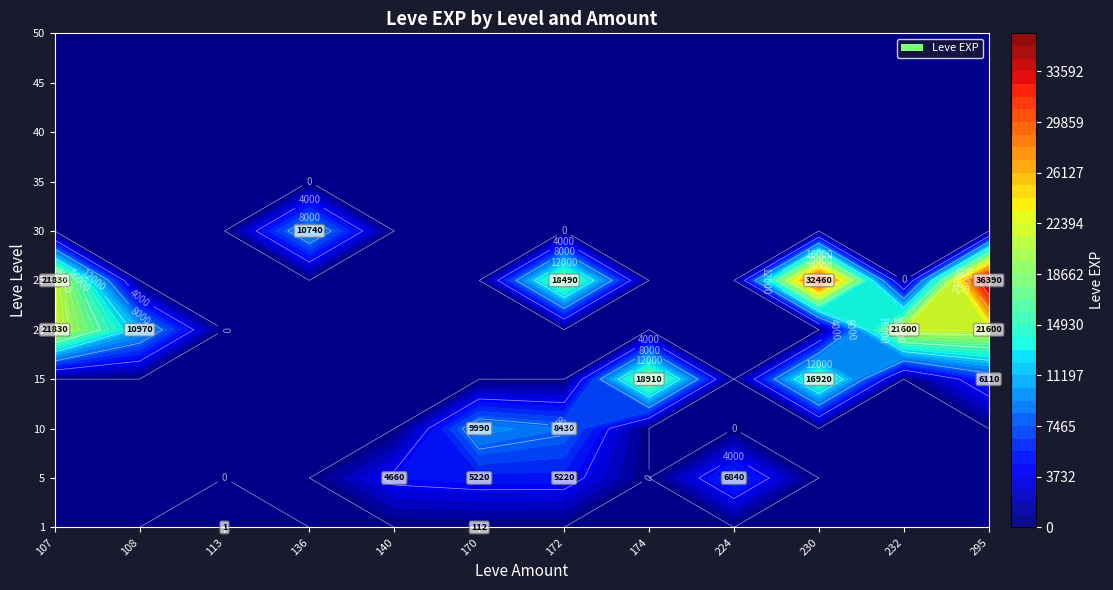

What is the average value of the 10 series?

3570